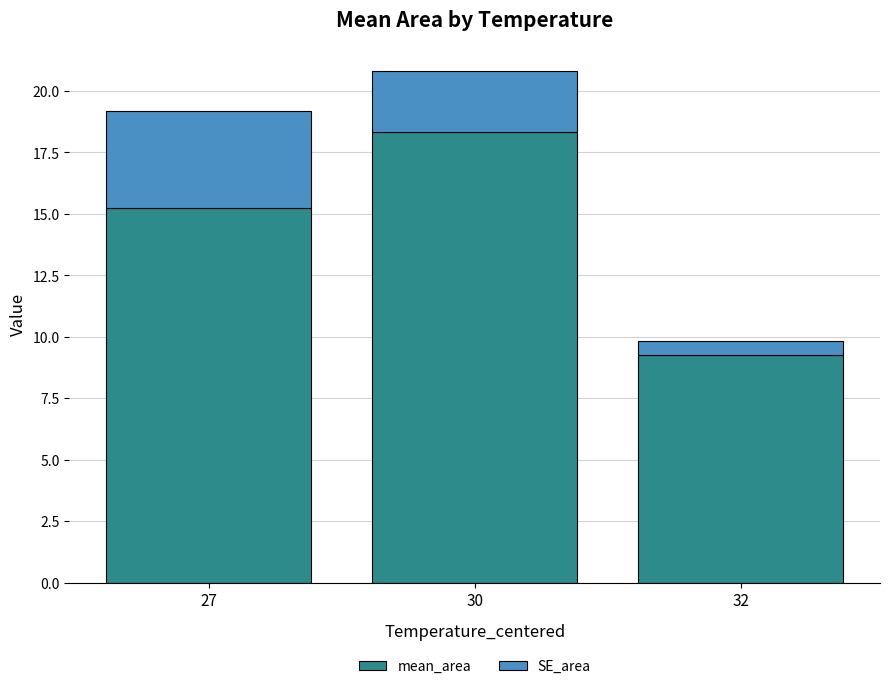

The mean_area series shows 15.2 at 27. True or false?

True